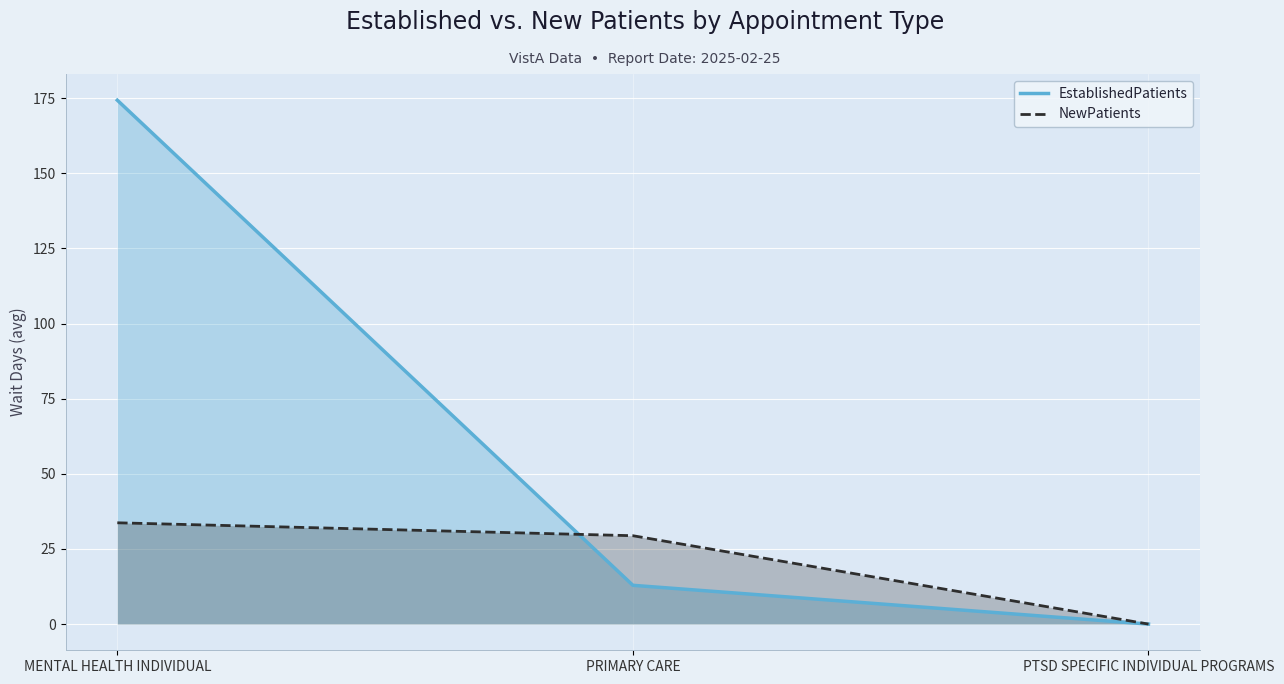

Reading right to left, transcribe all the data shown in this chart.

EstablishedPatients: PTSD SPECIFIC INDIVIDUAL PROGRAMS=0.0	PRIMARY CARE=12.9	MENTAL HEALTH INDIVIDUAL=174.3
NewPatients: PTSD SPECIFIC INDIVIDUAL PROGRAMS=0.0	PRIMARY CARE=29.4	MENTAL HEALTH INDIVIDUAL=33.7